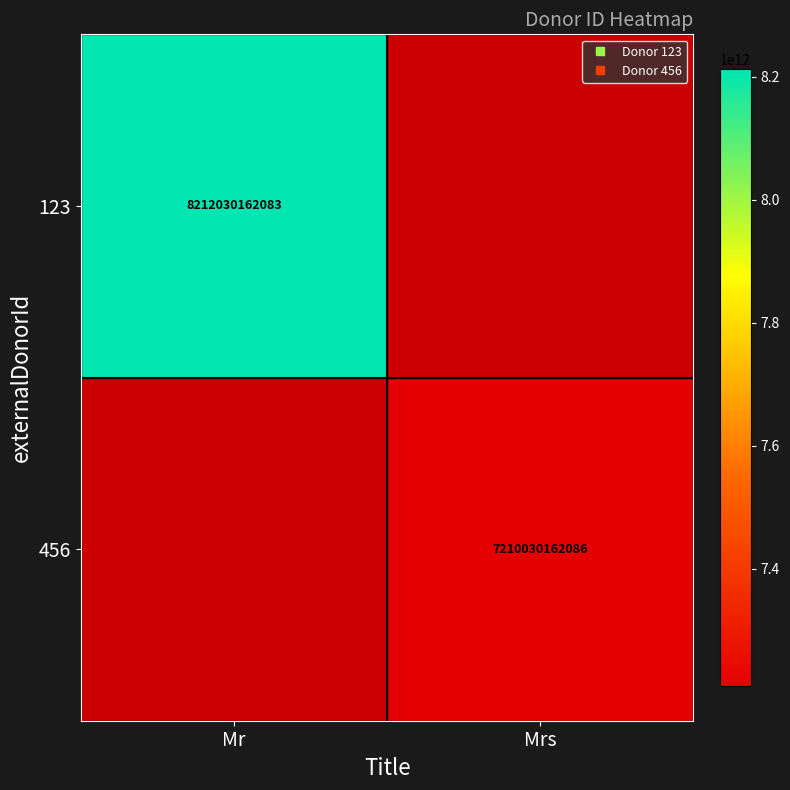

How many data points does each series have?

2